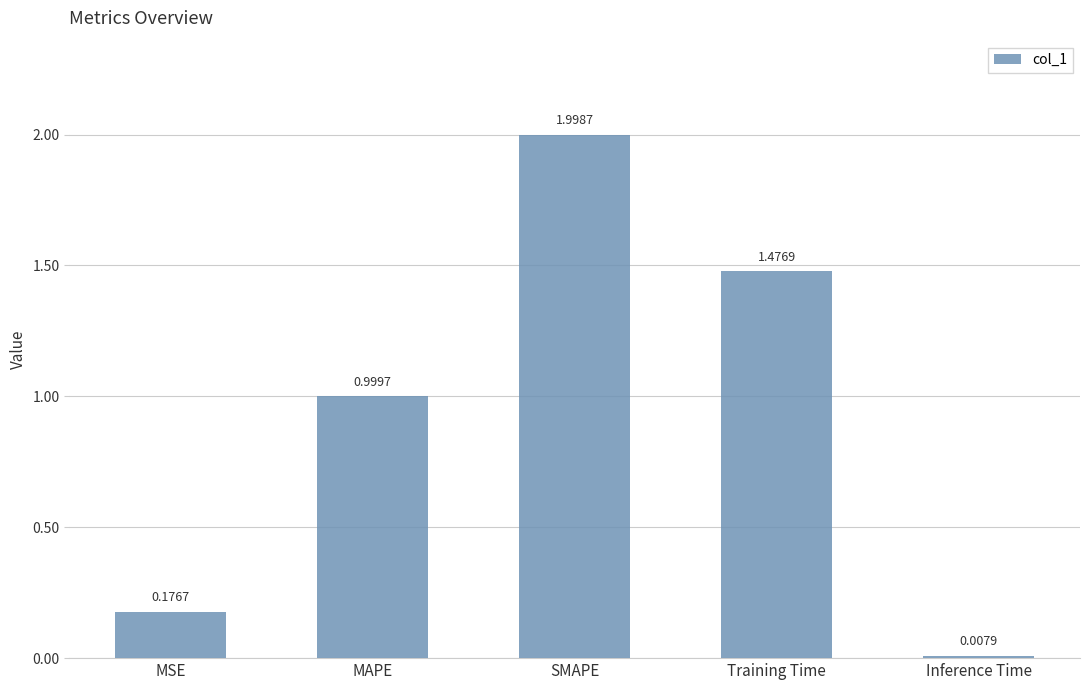

The chart shows a value of 2.0 at SMAPE. True or false?

True